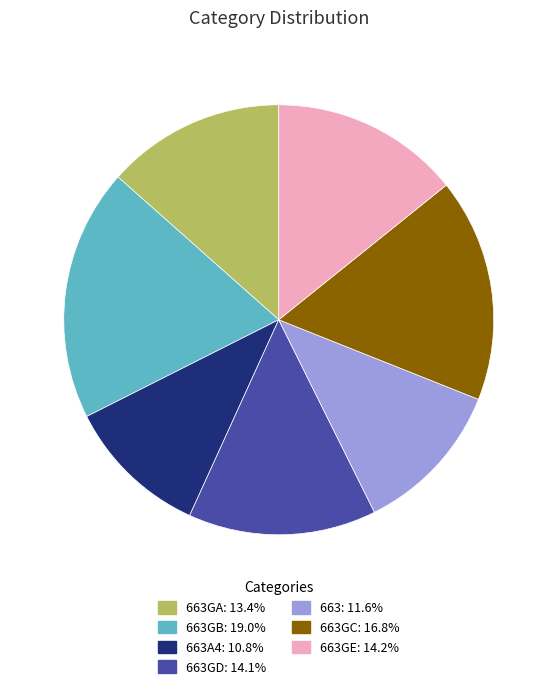

Is there any slice that represents more than half of the pie?

No